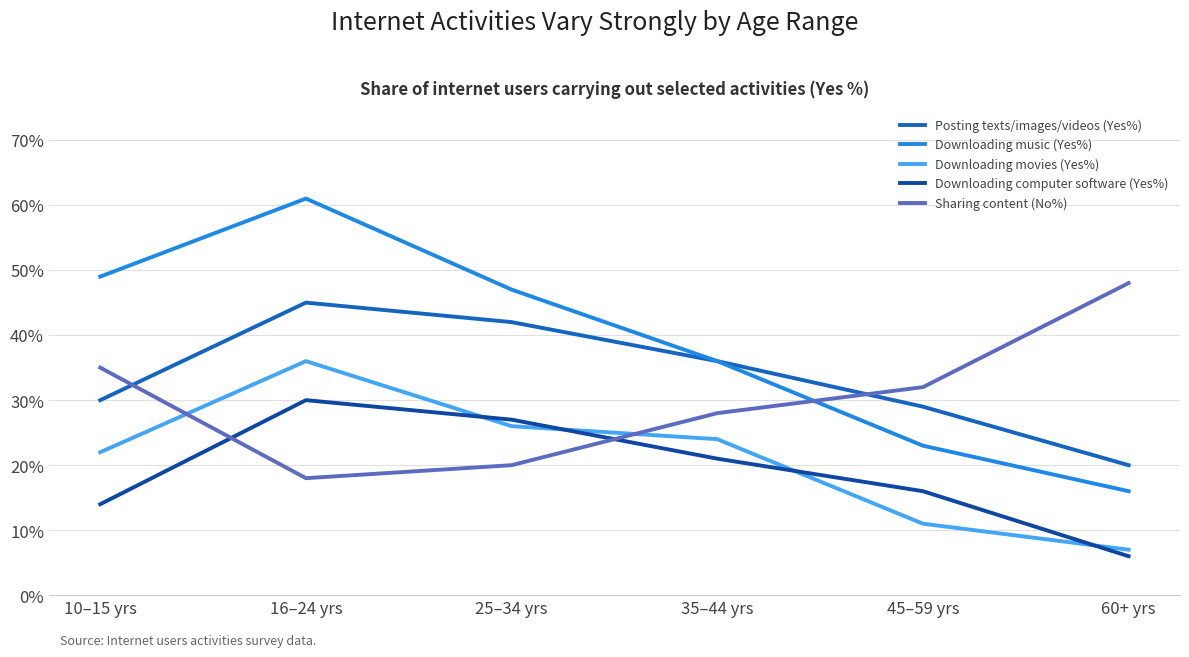

At which category does Downloading computer software (Yes%) reach its first local peak?

16–24 yrs